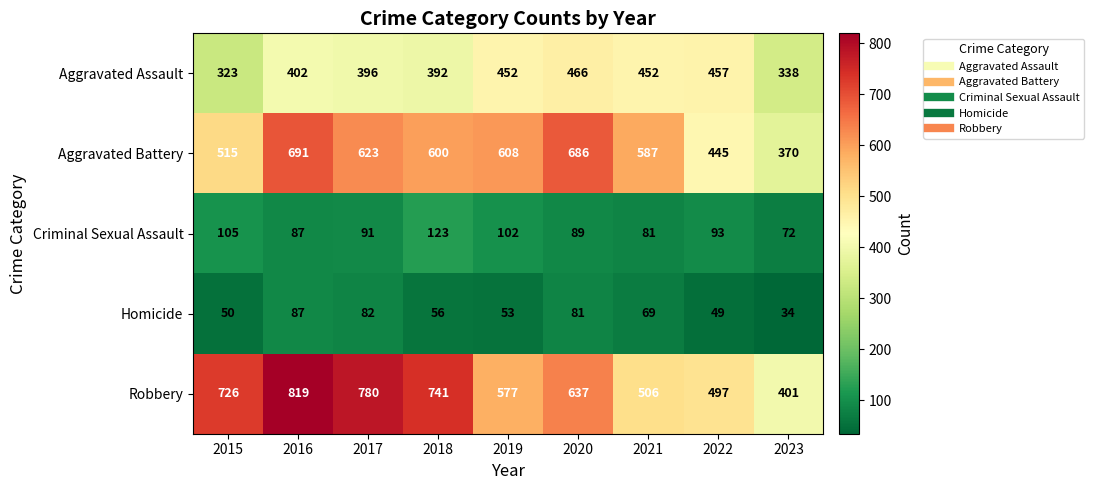

True or false: Aggravated Assault has a value of 323 at 2015.

True